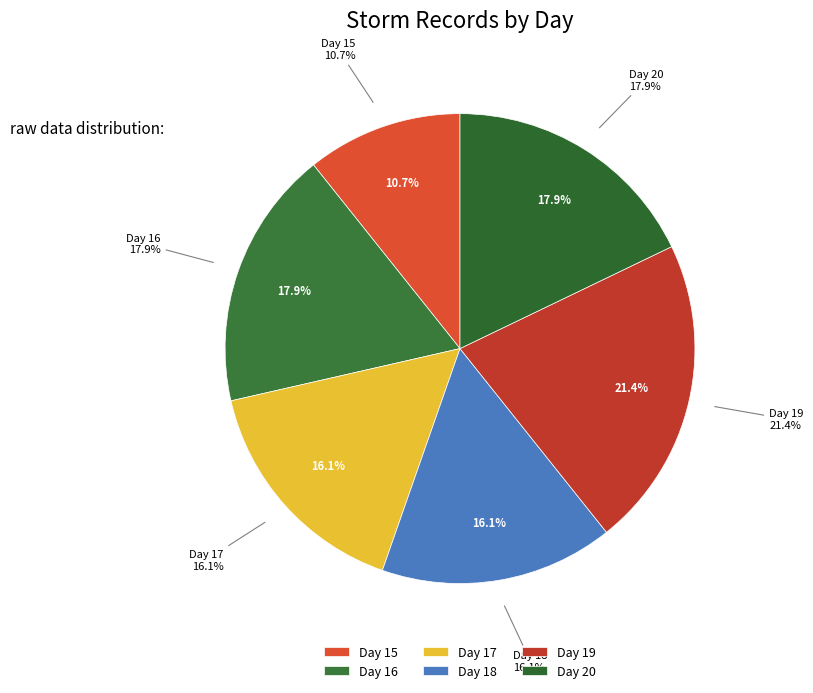

How many slices are in this pie chart?

6